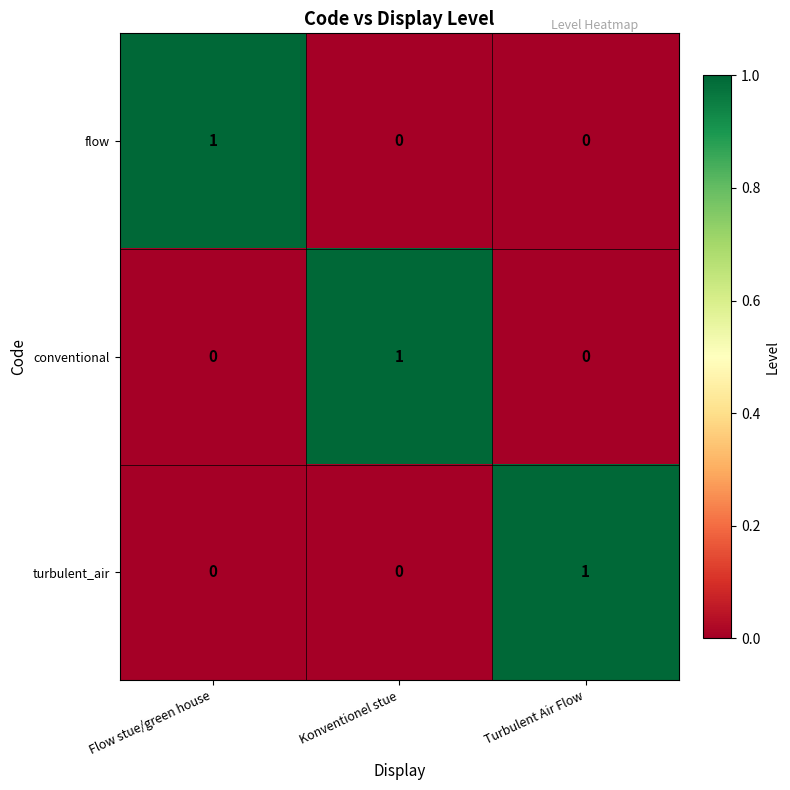

The turbulent_air series shows 0 at Konventionel stue. True or false?

True